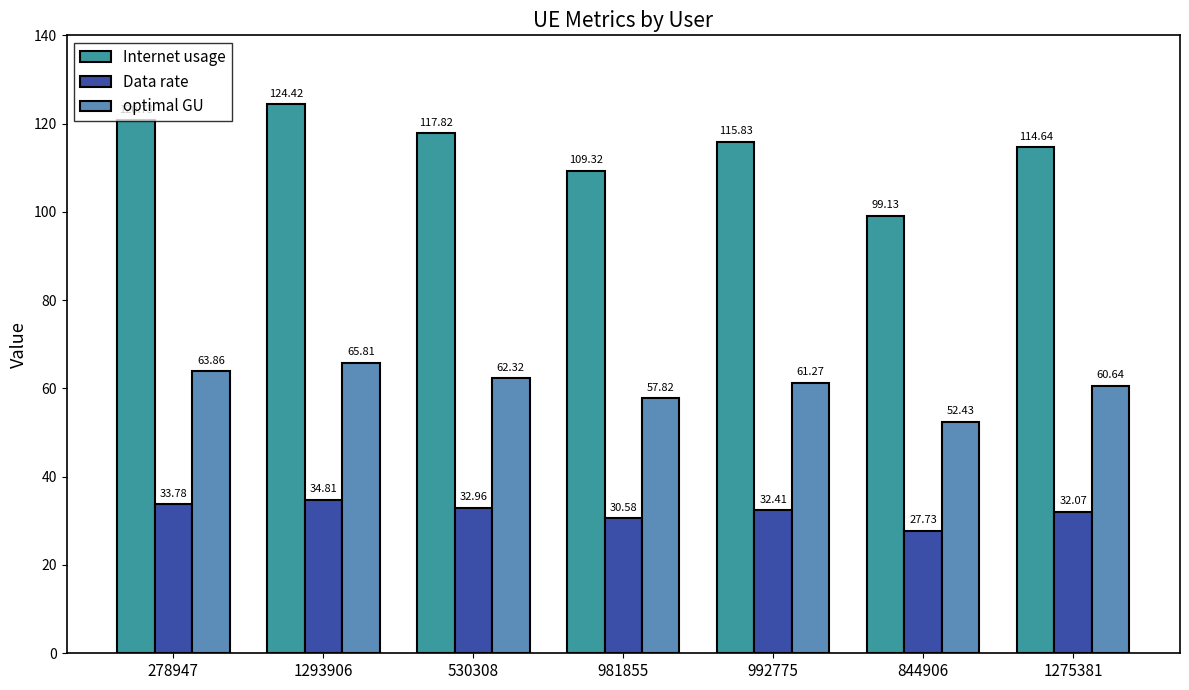

Reading left to right, extract all data points from this chart.

Internet usage: 278947=120.7	1293906=124.4	530308=117.8	981855=109.3	992775=115.8	844906=99.1	1275381=114.6
Data rate: 278947=33.8	1293906=34.8	530308=33.0	981855=30.6	992775=32.4	844906=27.7	1275381=32.1
optimal GU: 278947=63.9	1293906=65.8	530308=62.3	981855=57.8	992775=61.3	844906=52.4	1275381=60.6